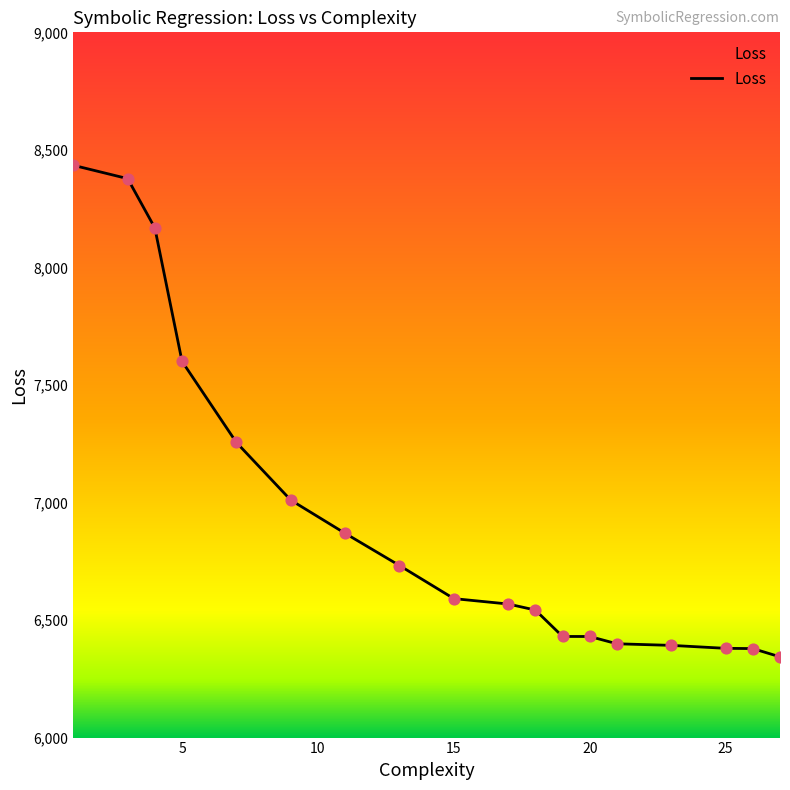

What is the maximum value shown in the chart?

8434.4